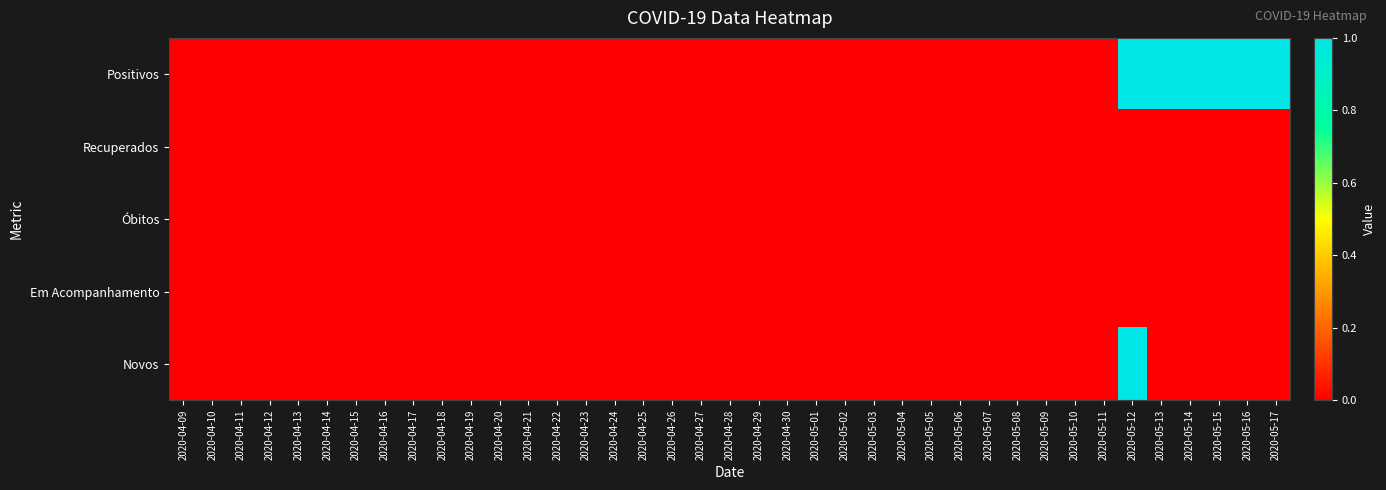

Reading right to left, transcribe all the data shown in this chart.

Positivos: 2020-05-17=1	2020-05-16=1	2020-05-15=1	2020-05-14=1	2020-05-13=1	2020-05-12=1	2020-05-11=0	2020-05-10=0	2020-05-09=0	2020-05-08=0	2020-05-07=0	2020-05-06=0	2020-05-05=0	2020-05-04=0	2020-05-03=0	2020-05-02=0	2020-05-01=0	2020-04-30=0	2020-04-29=0	2020-04-28=0	2020-04-27=0	2020-04-26=0	2020-04-25=0	2020-04-24=0	2020-04-23=0	2020-04-22=0	2020-04-21=0	2020-04-20=0	2020-04-19=0	2020-04-18=0	2020-04-17=0	2020-04-16=0	2020-04-15=0	2020-04-14=0	2020-04-13=0	2020-04-12=0	2020-04-11=0	2020-04-10=0	2020-04-09=0
Recuperados: 2020-05-17=0	2020-05-16=0	2020-05-15=0	2020-05-14=0	2020-05-13=0	2020-05-12=0	2020-05-11=0	2020-05-10=0	2020-05-09=0	2020-05-08=0	2020-05-07=0	2020-05-06=0	2020-05-05=0	2020-05-04=0	2020-05-03=0	2020-05-02=0	2020-05-01=0	2020-04-30=0	2020-04-29=0	2020-04-28=0	2020-04-27=0	2020-04-26=0	2020-04-25=0	2020-04-24=0	2020-04-23=0	2020-04-22=0	2020-04-21=0	2020-04-20=0	2020-04-19=0	2020-04-18=0	2020-04-17=0	2020-04-16=0	2020-04-15=0	2020-04-14=0	2020-04-13=0	2020-04-12=0	2020-04-11=0	2020-04-10=0	2020-04-09=0
Óbitos: 2020-05-17=0	2020-05-16=0	2020-05-15=0	2020-05-14=0	2020-05-13=0	2020-05-12=0	2020-05-11=0	2020-05-10=0	2020-05-09=0	2020-05-08=0	2020-05-07=0	2020-05-06=0	2020-05-05=0	2020-05-04=0	2020-05-03=0	2020-05-02=0	2020-05-01=0	2020-04-30=0	2020-04-29=0	2020-04-28=0	2020-04-27=0	2020-04-26=0	2020-04-25=0	2020-04-24=0	2020-04-23=0	2020-04-22=0	2020-04-21=0	2020-04-20=0	2020-04-19=0	2020-04-18=0	2020-04-17=0	2020-04-16=0	2020-04-15=0	2020-04-14=0	2020-04-13=0	2020-04-12=0	2020-04-11=0	2020-04-10=0	2020-04-09=0
Em Acompanhamento: 2020-05-17=0	2020-05-16=0	2020-05-15=0	2020-05-14=0	2020-05-13=0	2020-05-12=0	2020-05-11=0	2020-05-10=0	2020-05-09=0	2020-05-08=0	2020-05-07=0	2020-05-06=0	2020-05-05=0	2020-05-04=0	2020-05-03=0	2020-05-02=0	2020-05-01=0	2020-04-30=0	2020-04-29=0	2020-04-28=0	2020-04-27=0	2020-04-26=0	2020-04-25=0	2020-04-24=0	2020-04-23=0	2020-04-22=0	2020-04-21=0	2020-04-20=0	2020-04-19=0	2020-04-18=0	2020-04-17=0	2020-04-16=0	2020-04-15=0	2020-04-14=0	2020-04-13=0	2020-04-12=0	2020-04-11=0	2020-04-10=0	2020-04-09=0
Novos: 2020-05-17=0	2020-05-16=0	2020-05-15=0	2020-05-14=0	2020-05-13=0	2020-05-12=1	2020-05-11=0	2020-05-10=0	2020-05-09=0	2020-05-08=0	2020-05-07=0	2020-05-06=0	2020-05-05=0	2020-05-04=0	2020-05-03=0	2020-05-02=0	2020-05-01=0	2020-04-30=0	2020-04-29=0	2020-04-28=0	2020-04-27=0	2020-04-26=0	2020-04-25=0	2020-04-24=0	2020-04-23=0	2020-04-22=0	2020-04-21=0	2020-04-20=0	2020-04-19=0	2020-04-18=0	2020-04-17=0	2020-04-16=0	2020-04-15=0	2020-04-14=0	2020-04-13=0	2020-04-12=0	2020-04-11=0	2020-04-10=0	2020-04-09=0